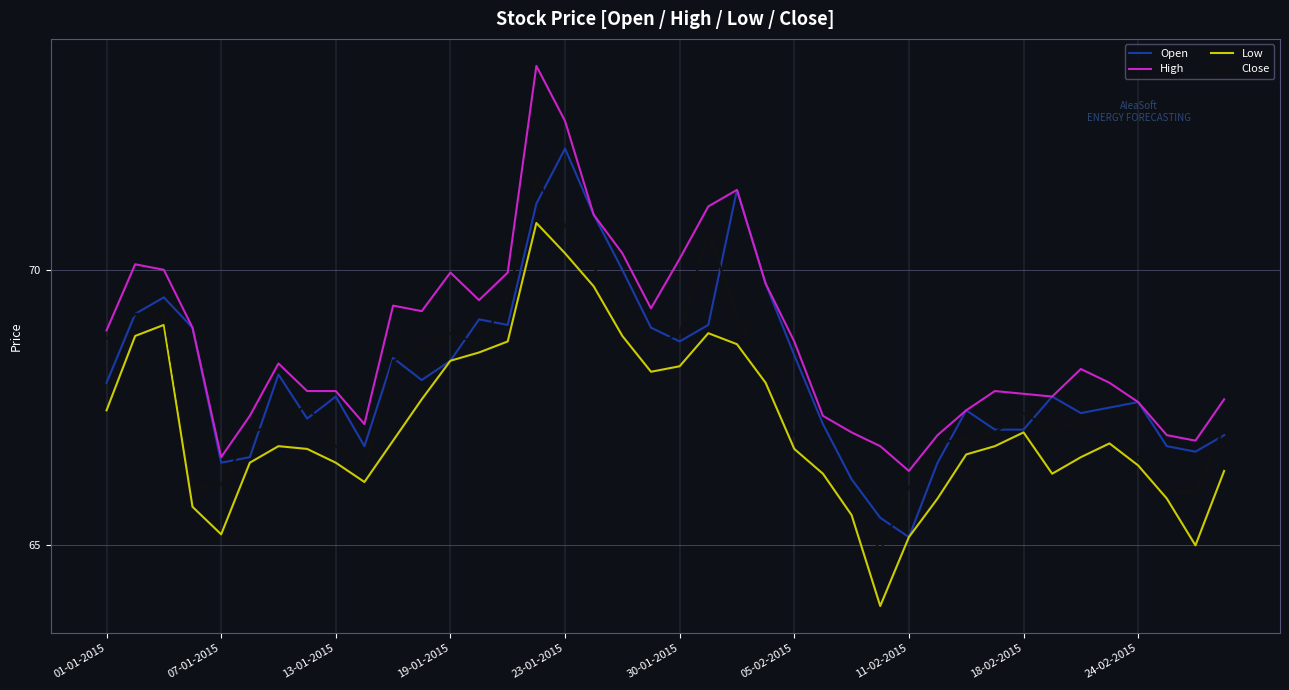

List the series in order of their peak value, lowest first.

Low, Close, Open, High